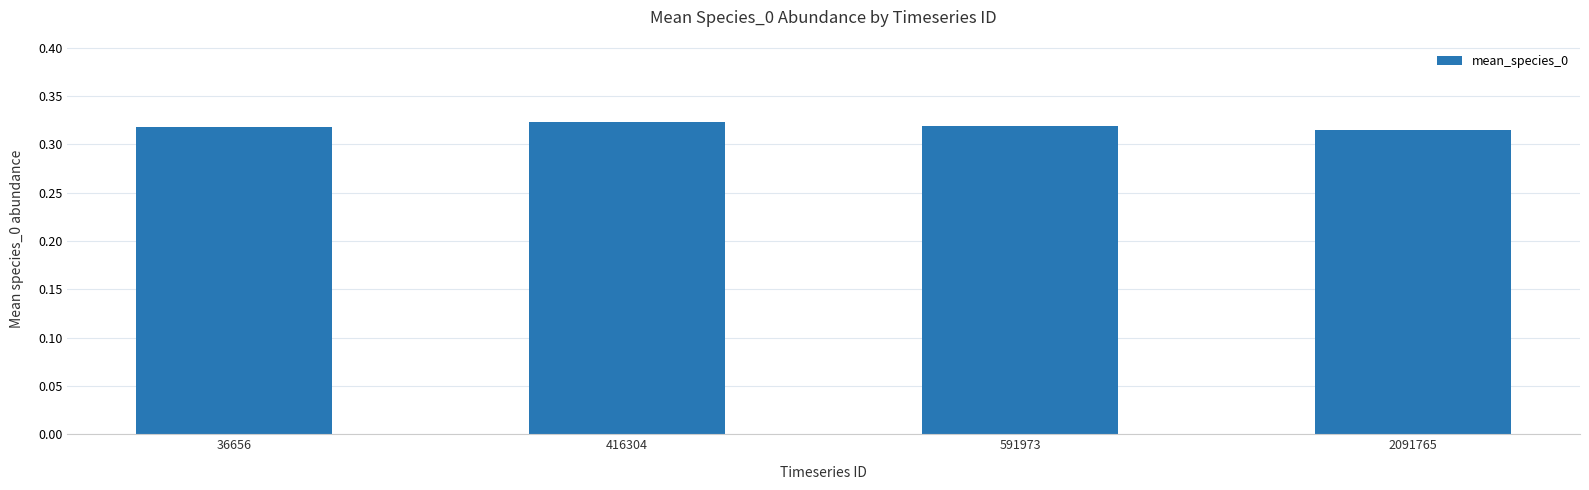

Are the bars grouped side by side (vs. stacked)?

No